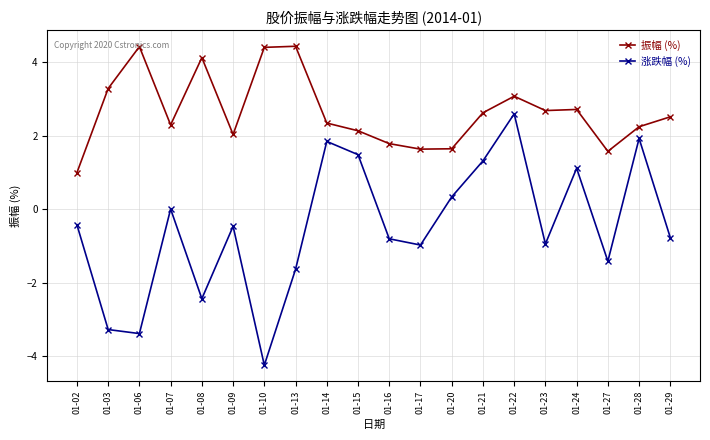

Which series has the largest range (max minus min)?

涨跌幅 (%)